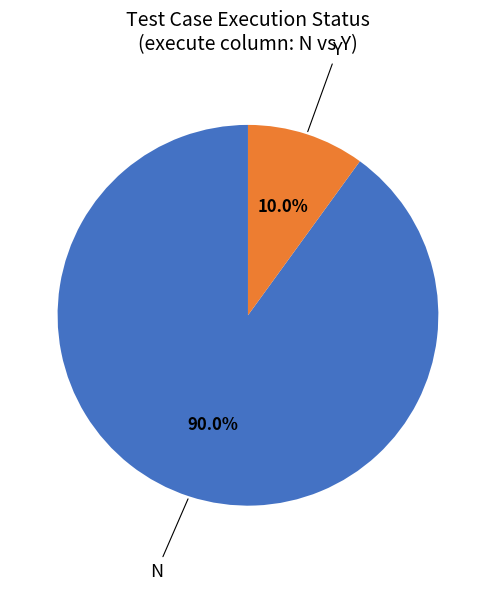

Does any single category account for the majority?

Yes